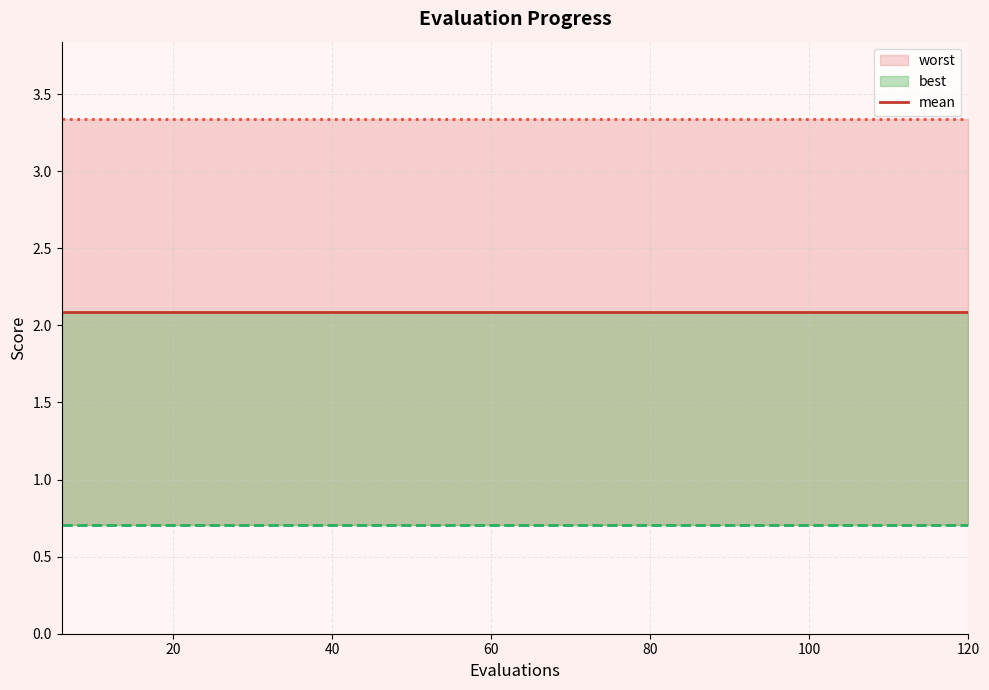

Which series has the largest total across all categories?

worst